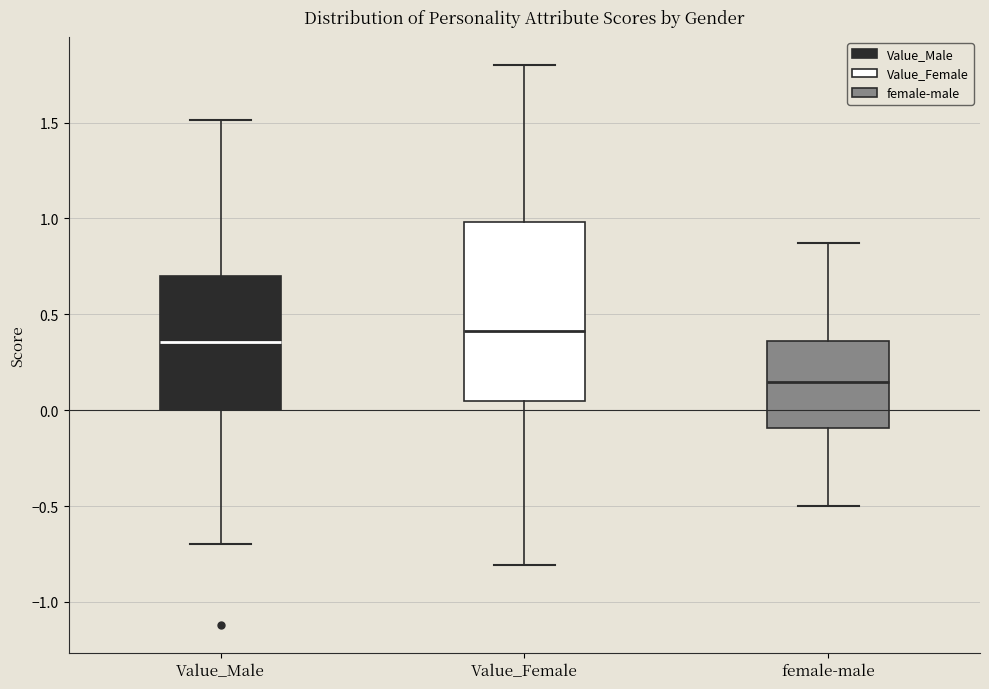

Where is the lower edge of the box for female-male on the y-axis? The values are not printed on the chart, so give them approximately, as read against the axis.

-0.10